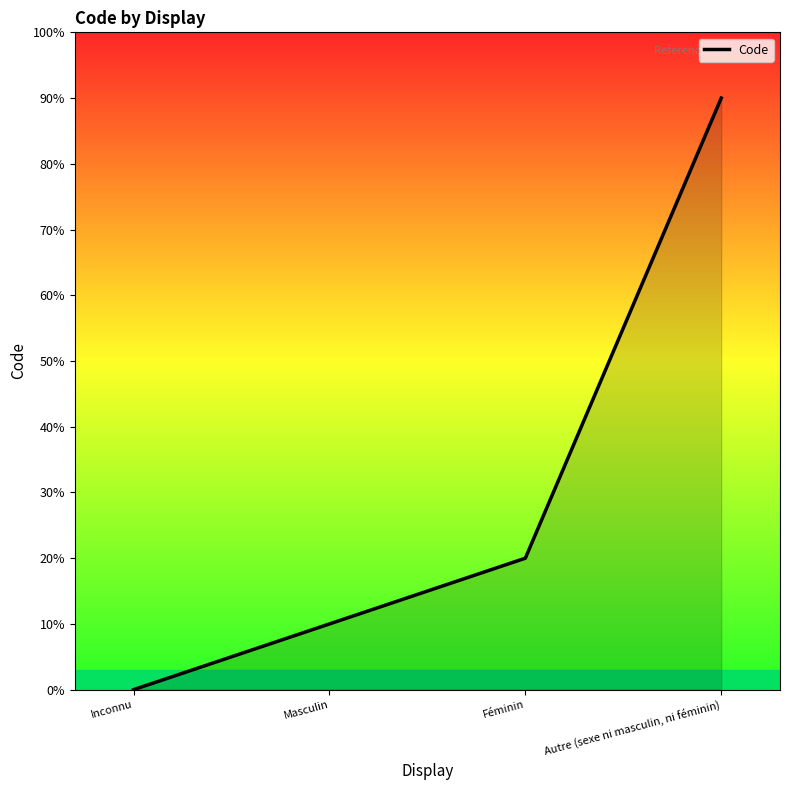

Does the chart display data point markers on the line(s)?

No